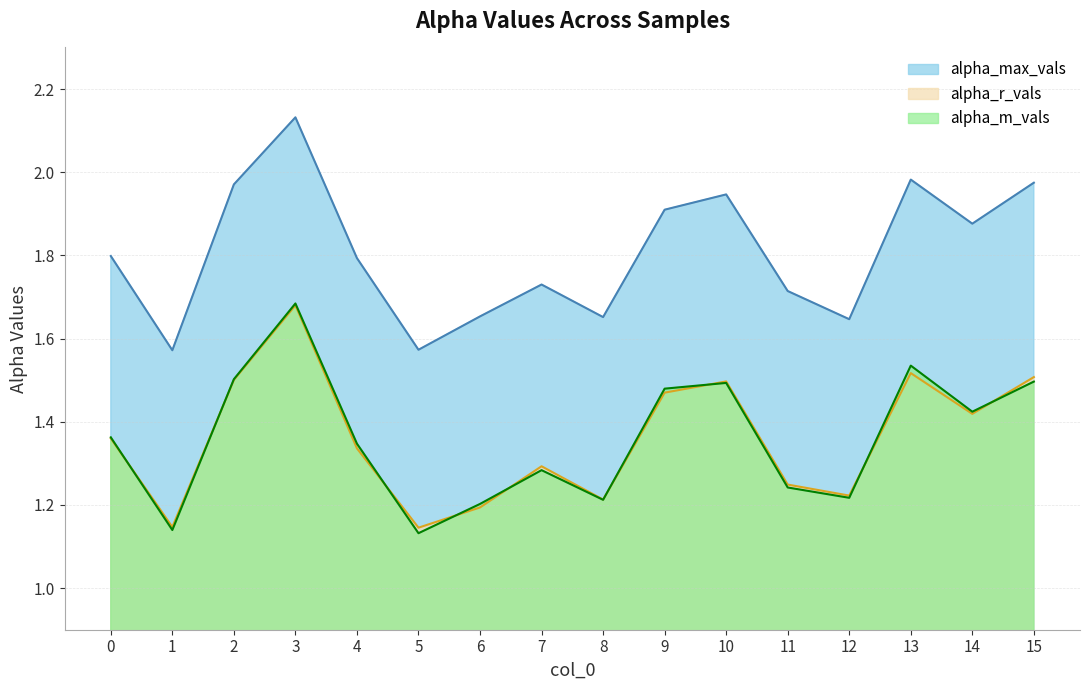

True or false: alpha_max_vals and alpha_r_vals intersect in this chart.

False